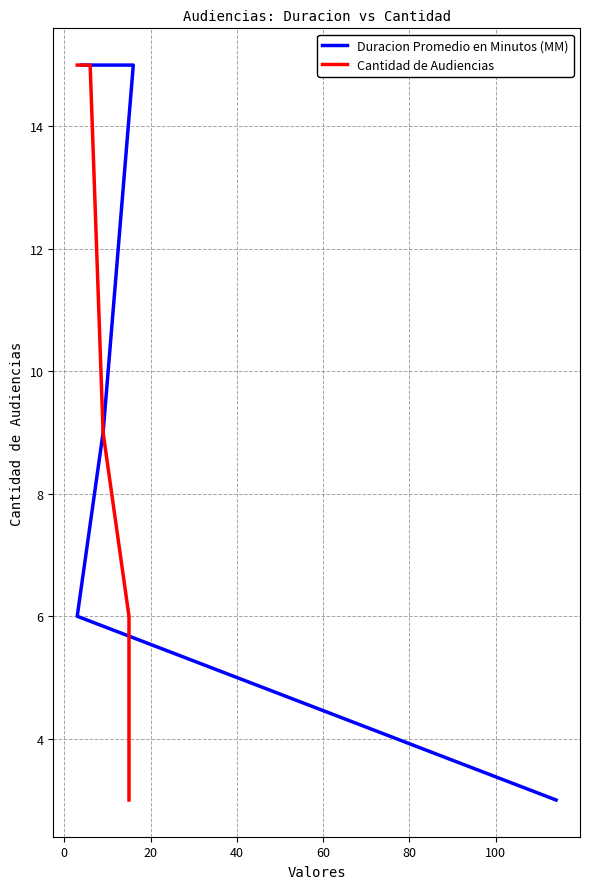

The value of Cantidad de Audiencias at 20 is 14. True or false?

False